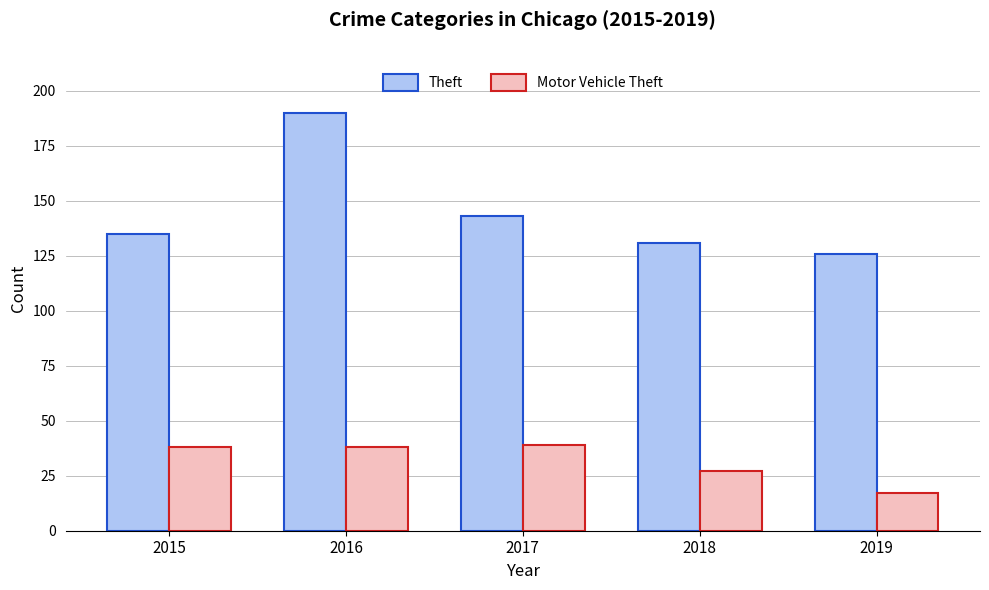

Which series has the largest range (max minus min)?

Theft